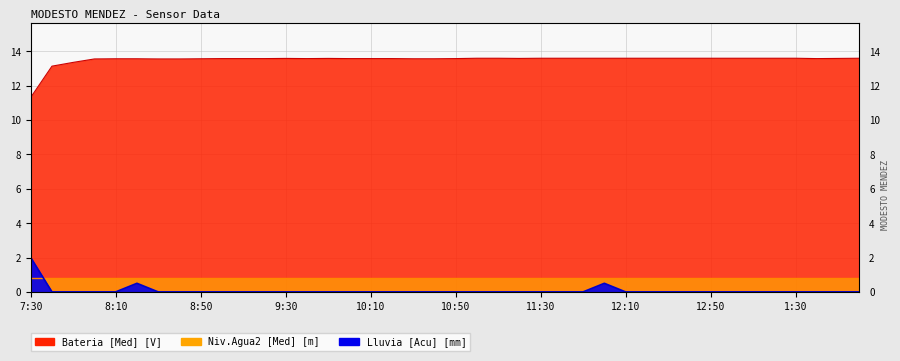

Which series has the widest spread of values?

Bateria [Med] [V]